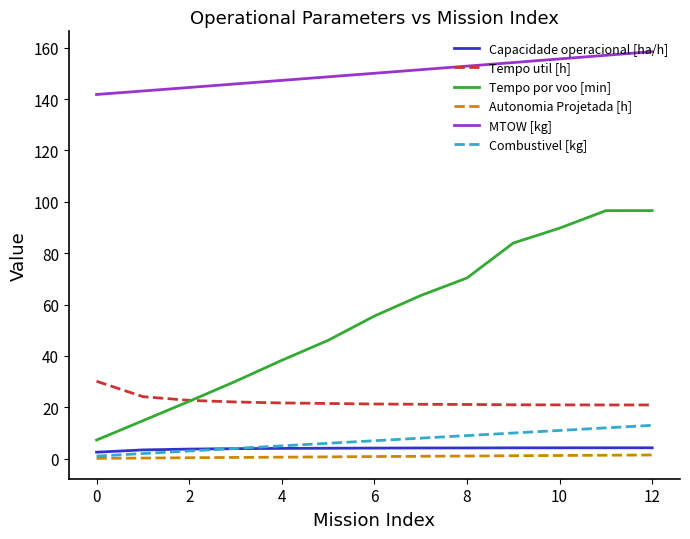

Which series has the widest spread of values?

Tempo por voo [min]